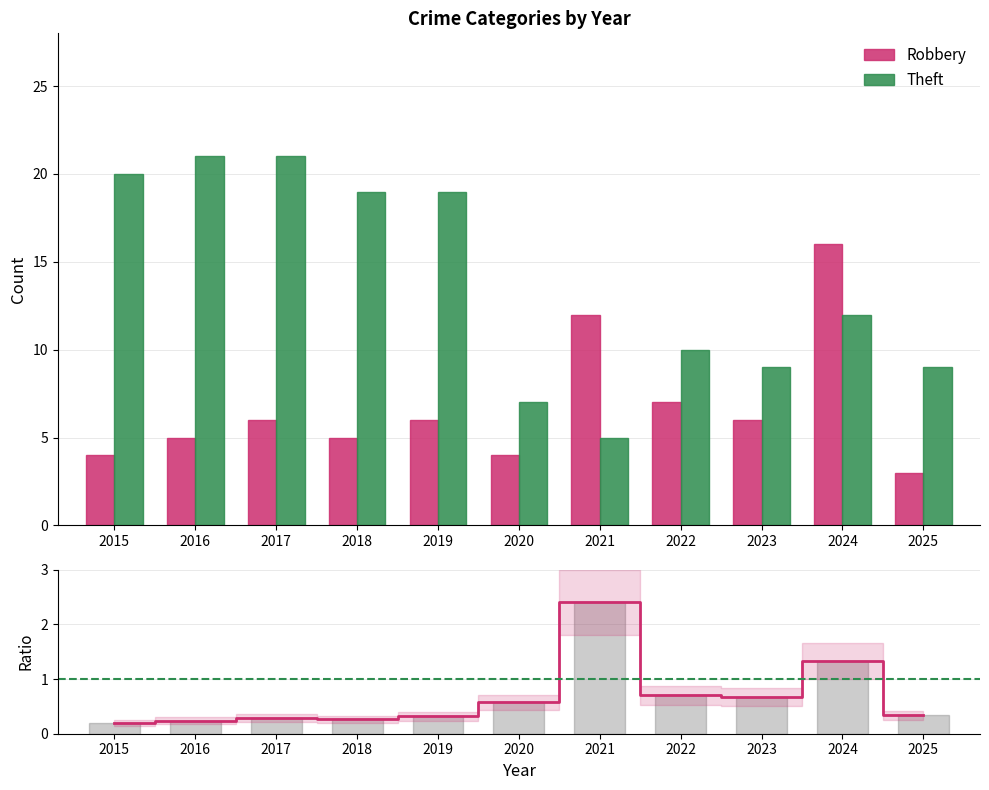

What is the value of the Robbery bar at the 5th from the left?

6